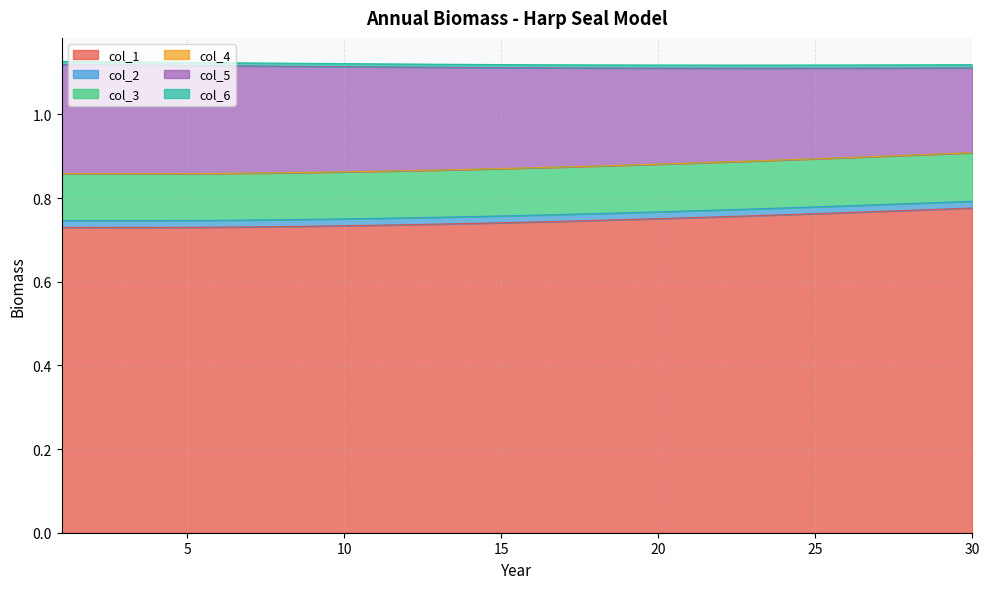

Is the value of col_3 at 1 greater than the value of col_4 at 8?

Yes